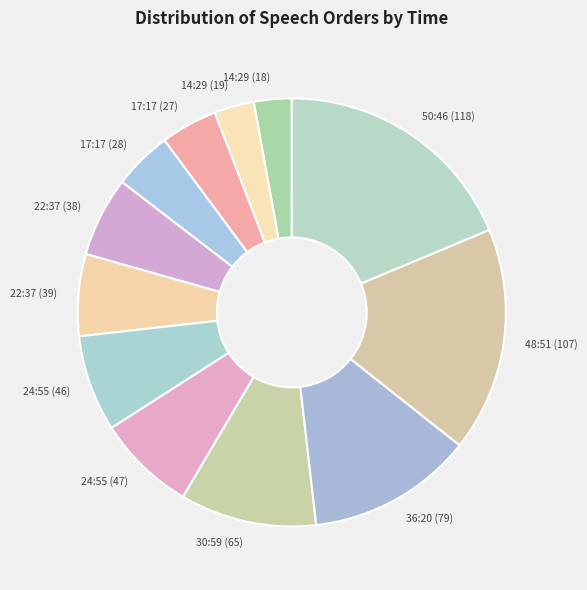

True or false: 30:59 (65) accounts for 22% of the total.

False